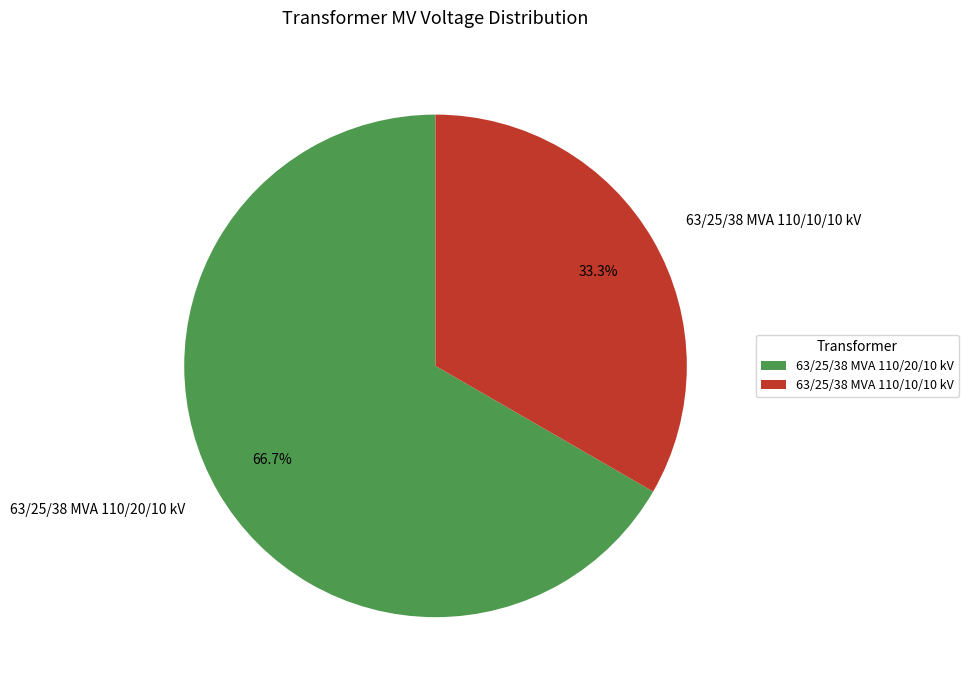

Between 63/25/38 MVA 110/10/10 kV and 63/25/38 MVA 110/20/10 kV, which is larger?

63/25/38 MVA 110/20/10 kV